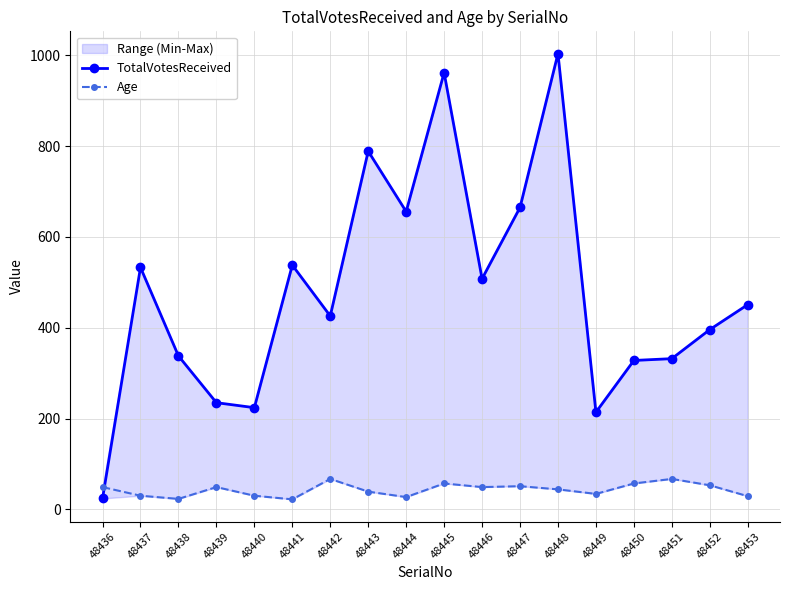

How many distinct data groups are displayed?

2